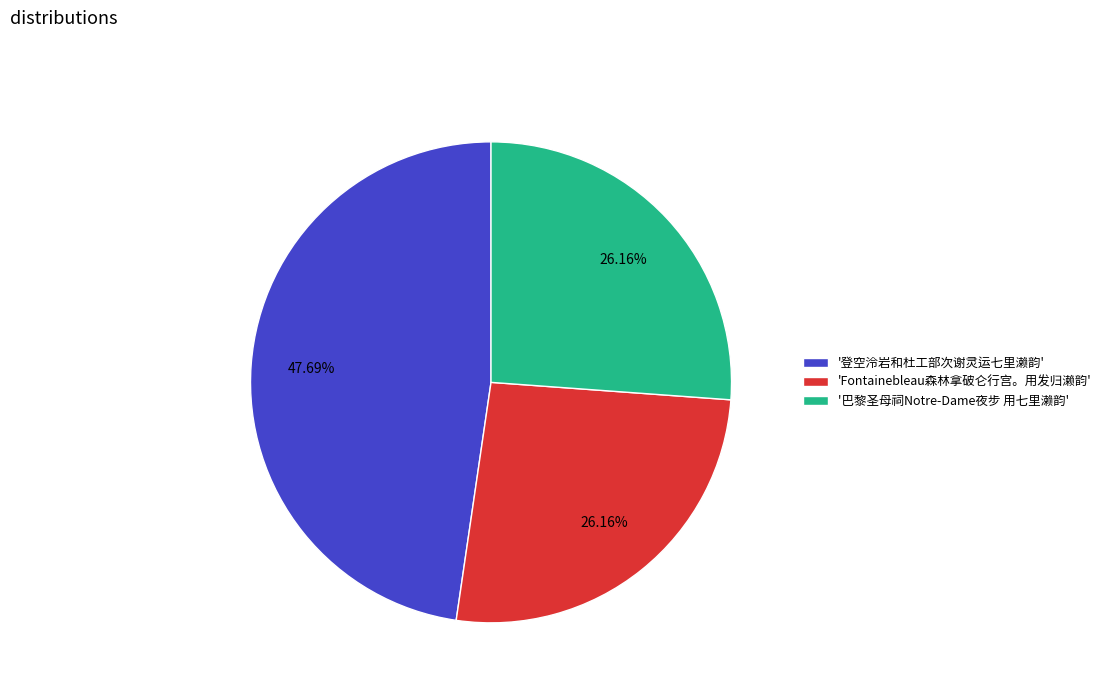

Which slice is the largest?

'登空泠岩和杜工部次谢灵运七里濑韵'